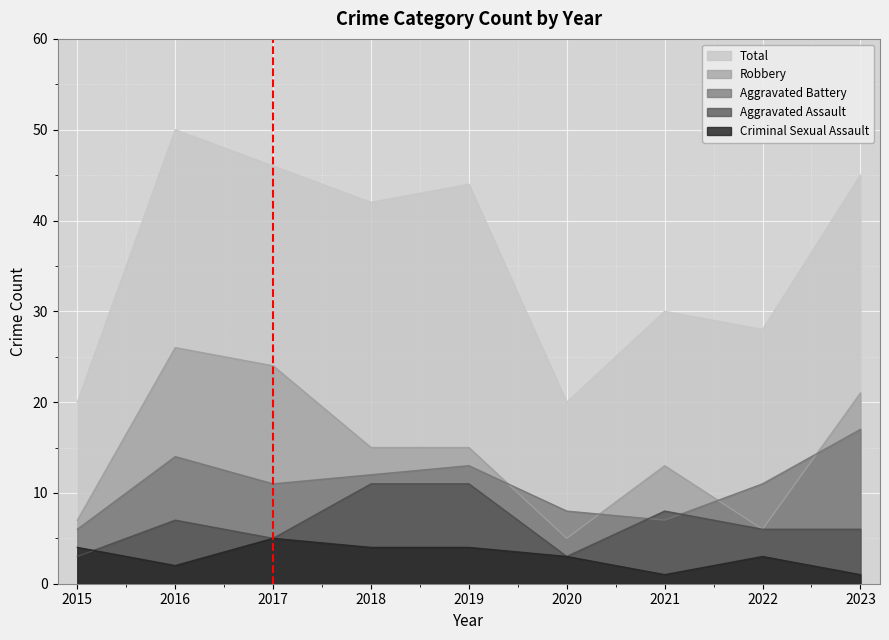

True or false: Robbery has a value of 7 at 2015.

True